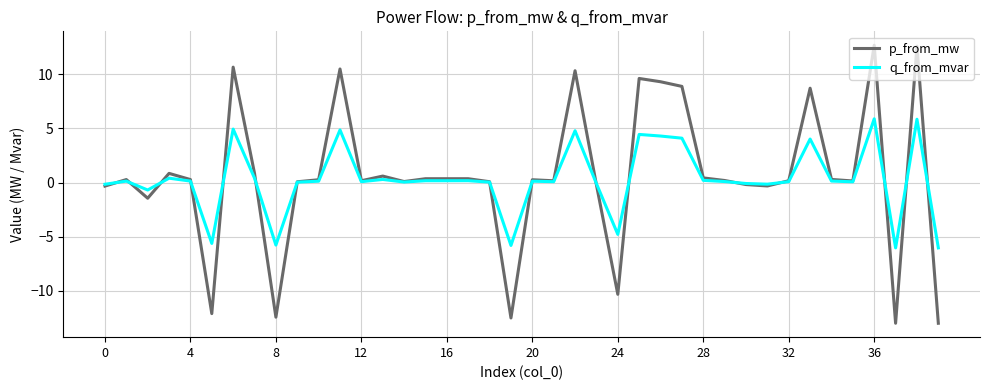

What is the greatest value displayed?

12.7